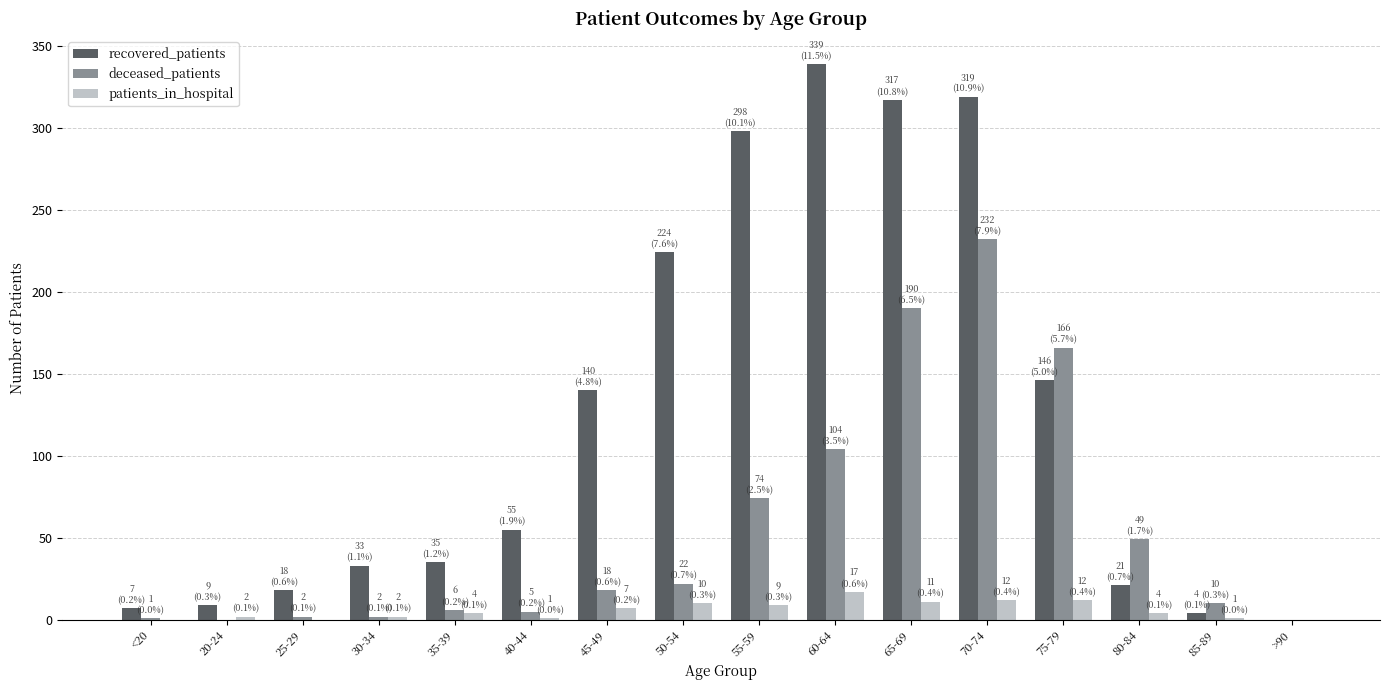

What are all the series names shown in the legend?

recovered_patients, deceased_patients, patients_in_hospital